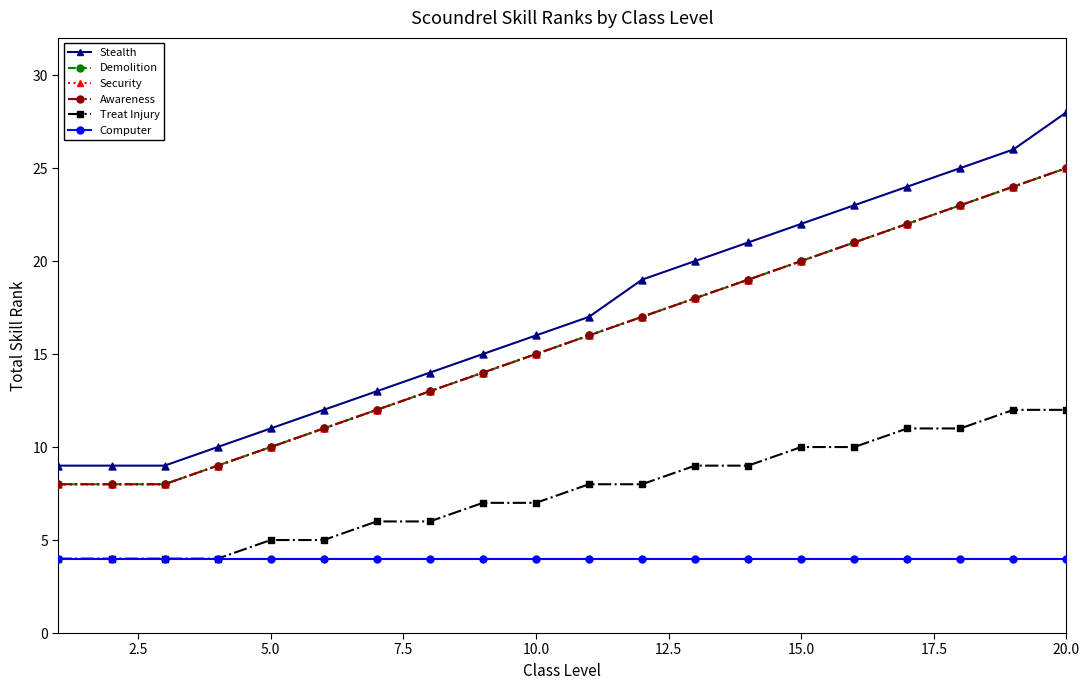

Is this an area chart (filled region under the line)?

No